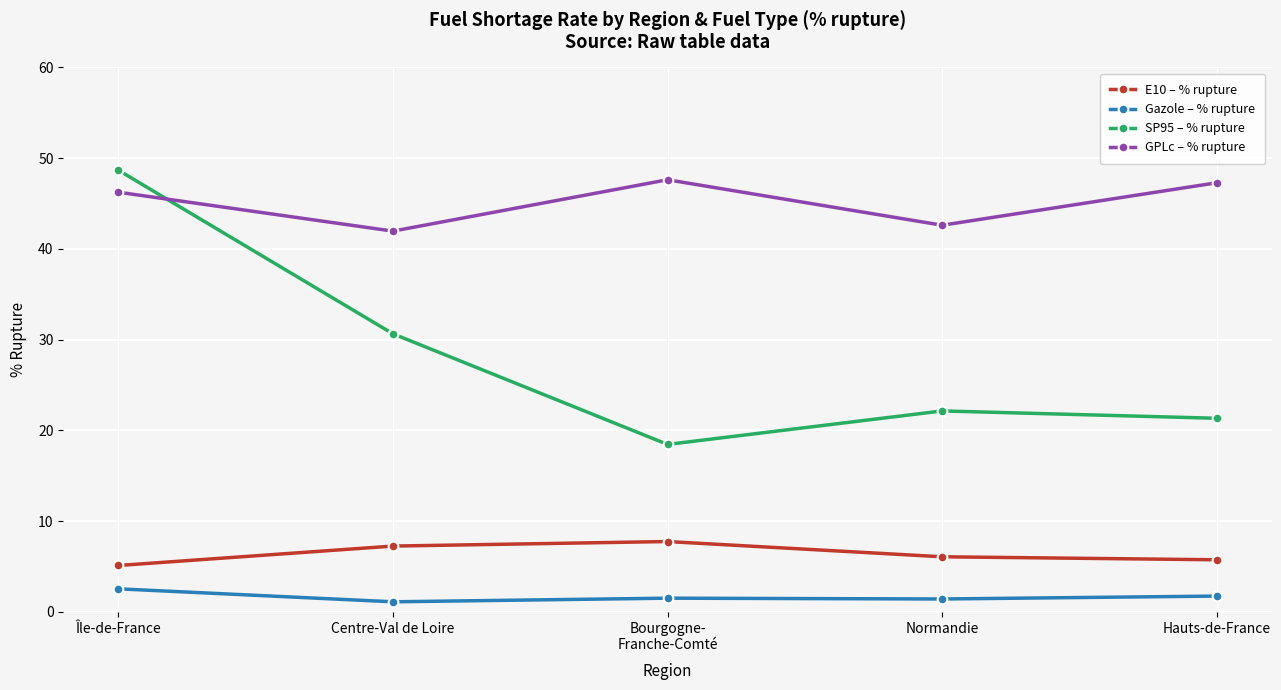

True or false: Gazole – % rupture and SP95 – % rupture cross at least once.

False